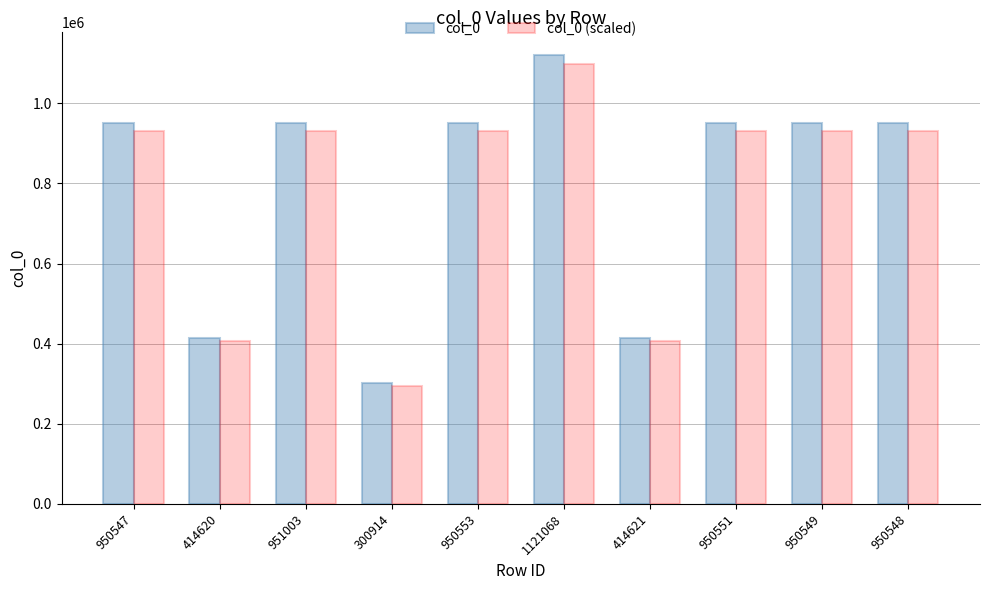

What is the average value of the col_0 (scaled) series?

779587.5